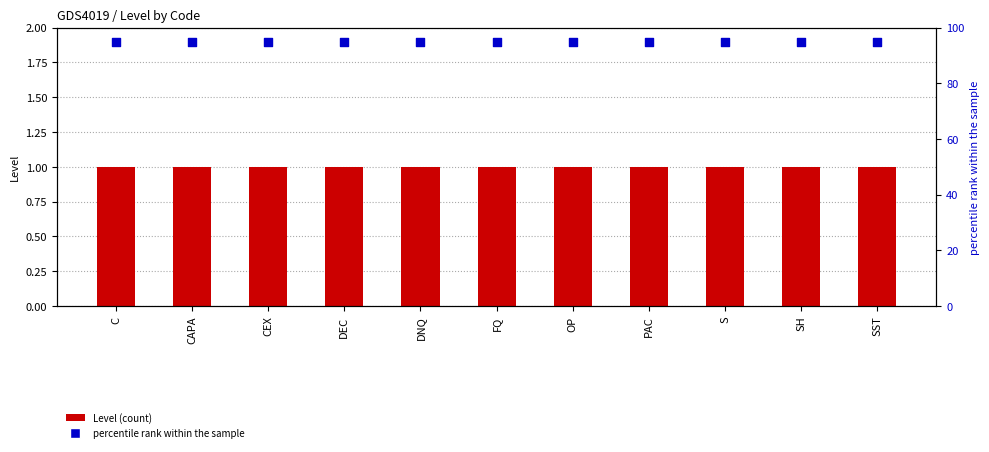

At how many categories does at least one series exceed 27?

11